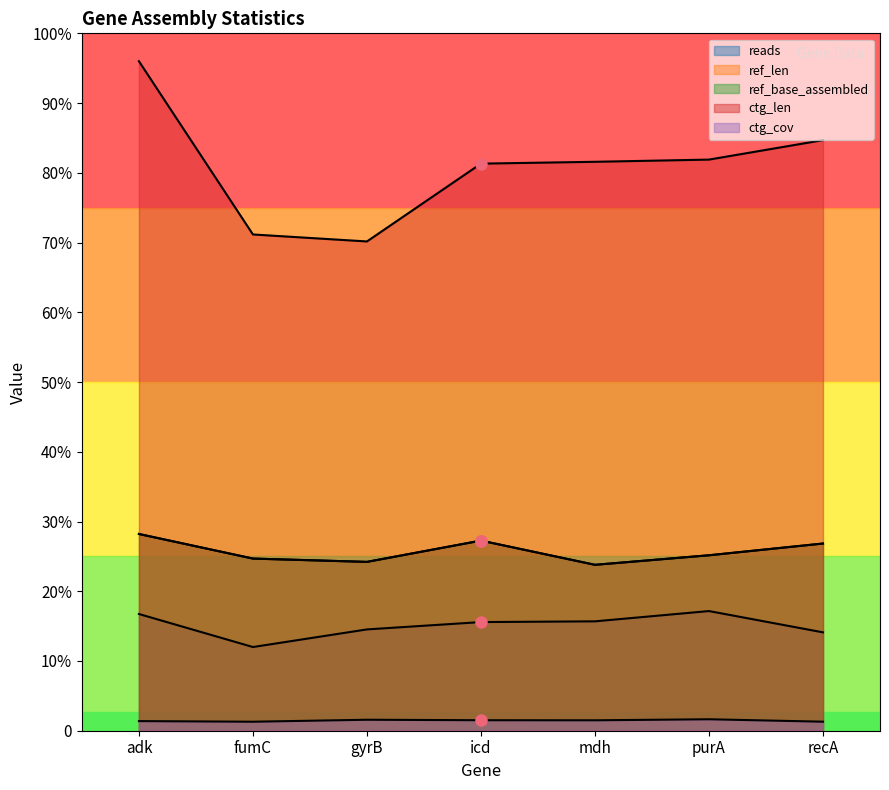

What is the difference between the second highest and second lowest values in the ctg_cov series?

5.3